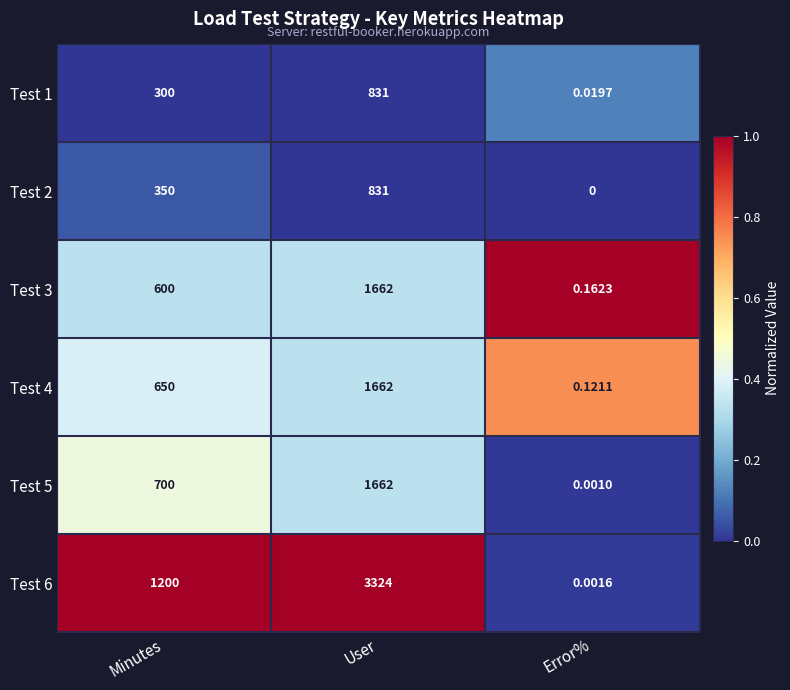

Is the value of Test 4 at User greater than the value of Test 6 at Minutes?

Yes